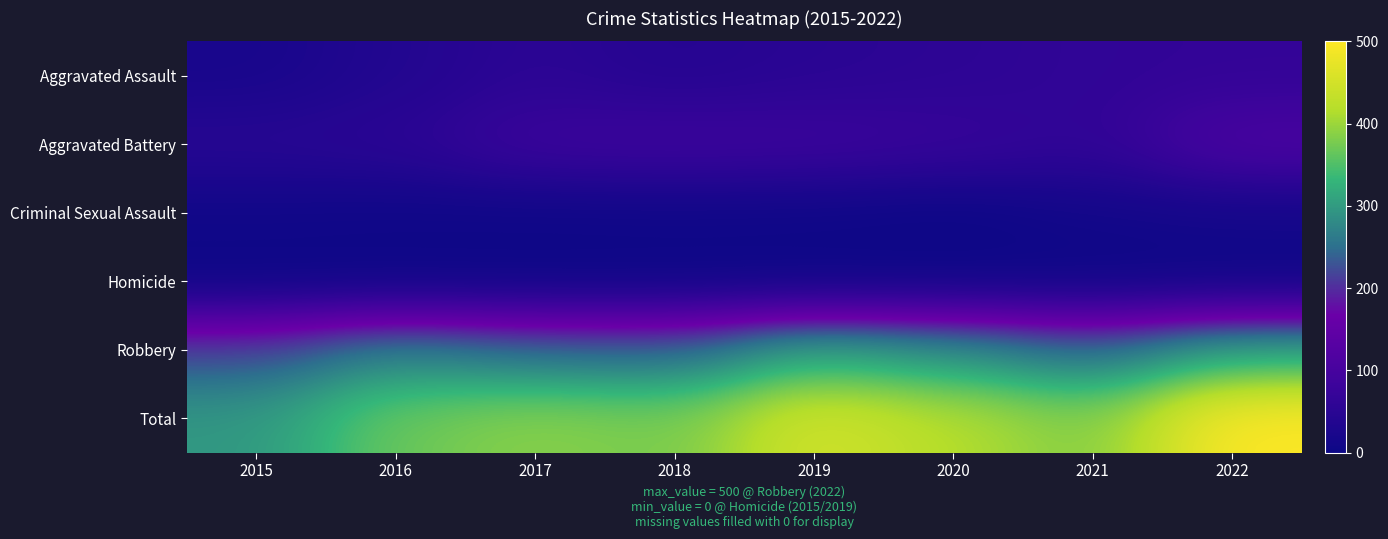

At how many categories does at least one series exceed 463?

1